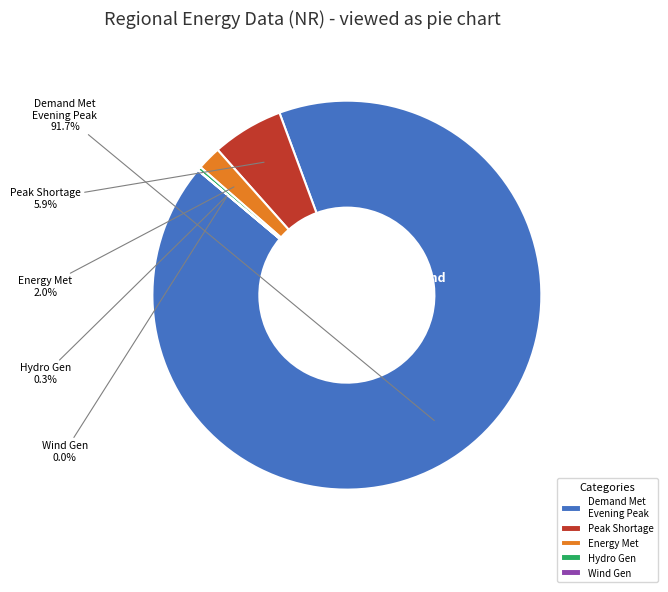

Which has a higher value, Energy Met or Demand Met Evening Peak?

Demand Met Evening Peak